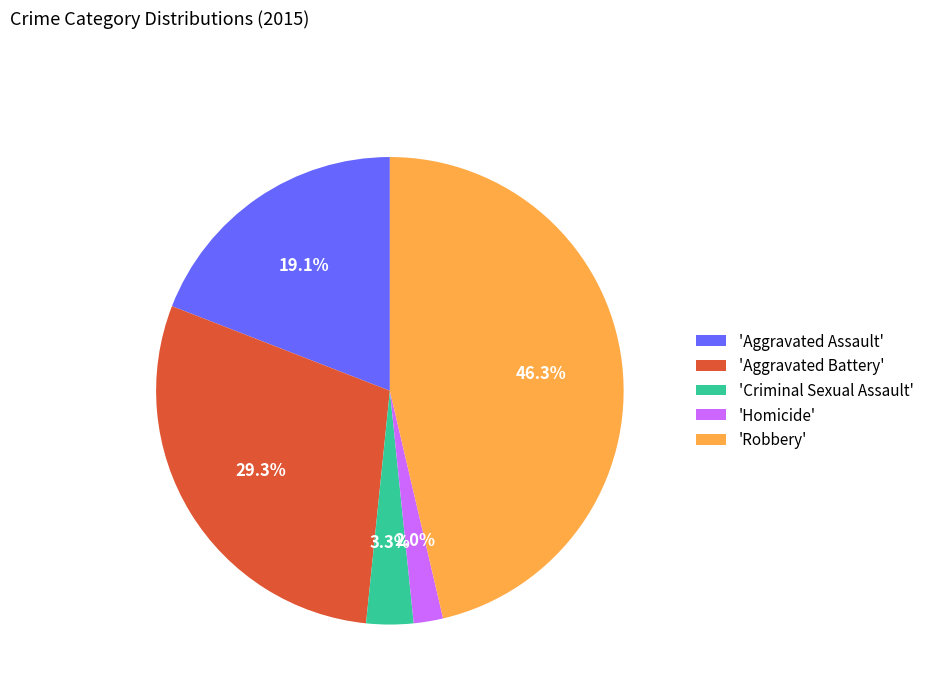

Which slice is the largest?

'Robbery'